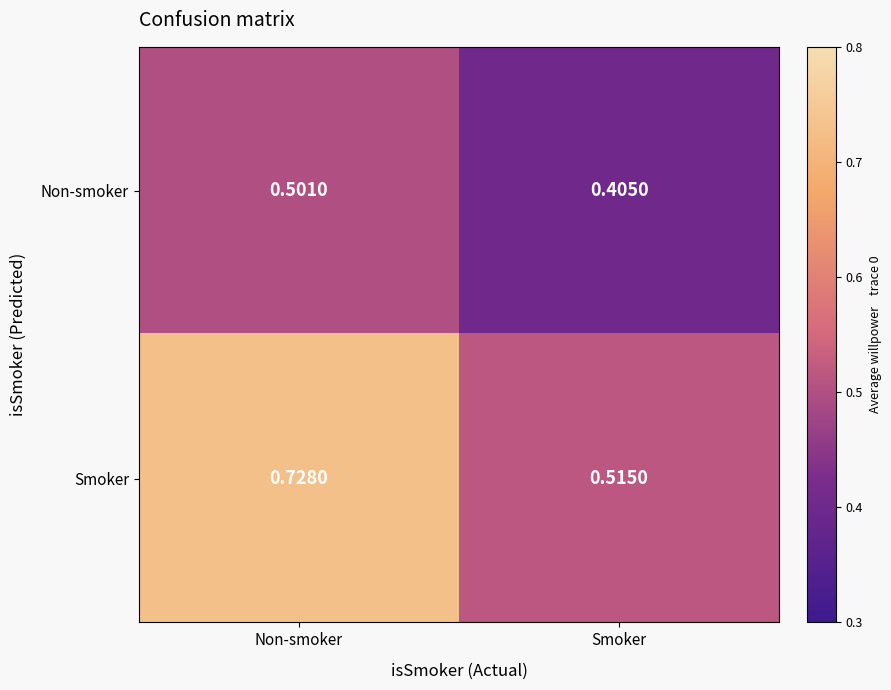

Which category has the highest value across all series?

Non-smoker